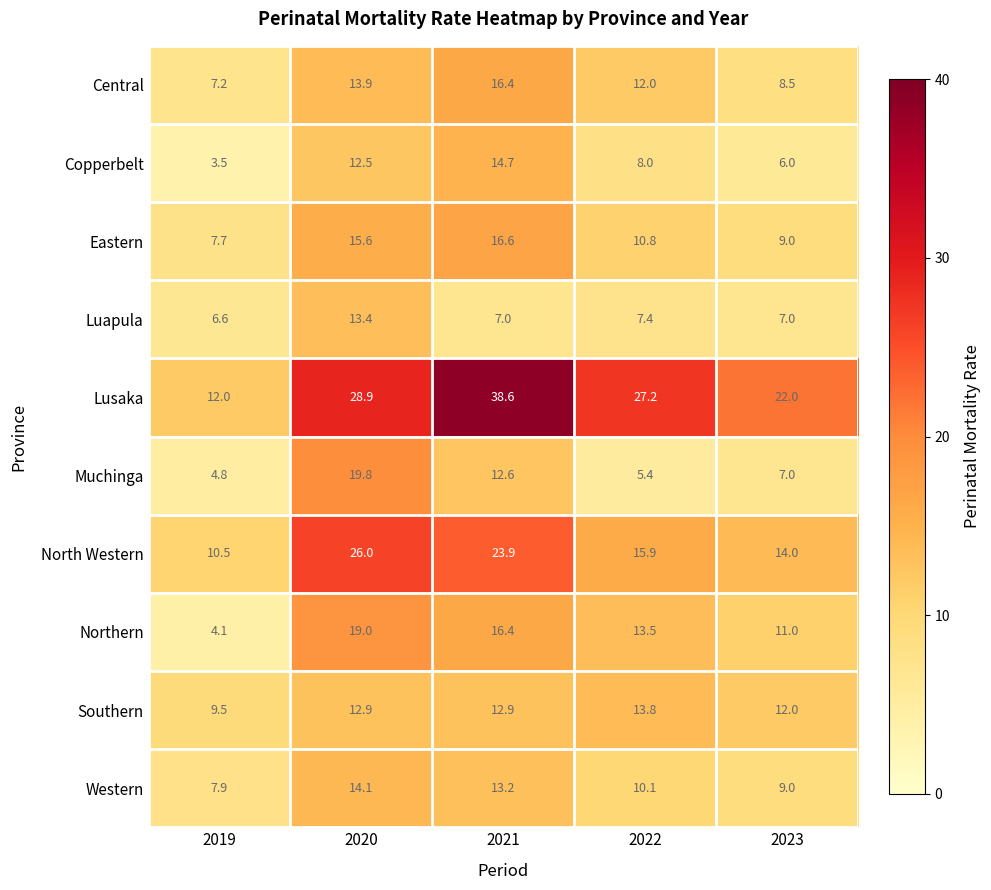

The value of Lusaka at 2023 is 12.9. True or false?

False